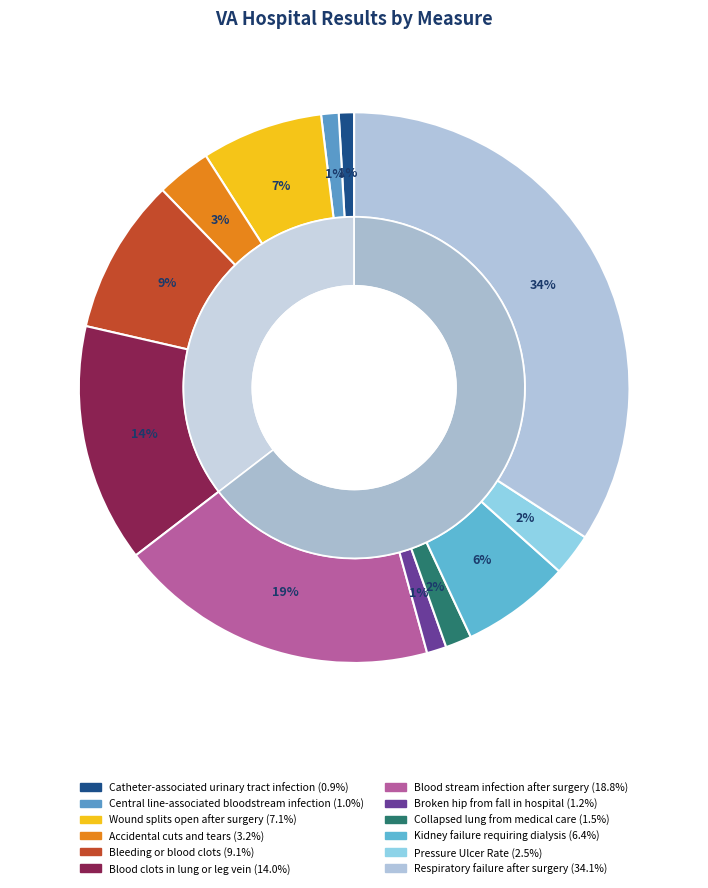

Is there a majority slice in this chart?

No